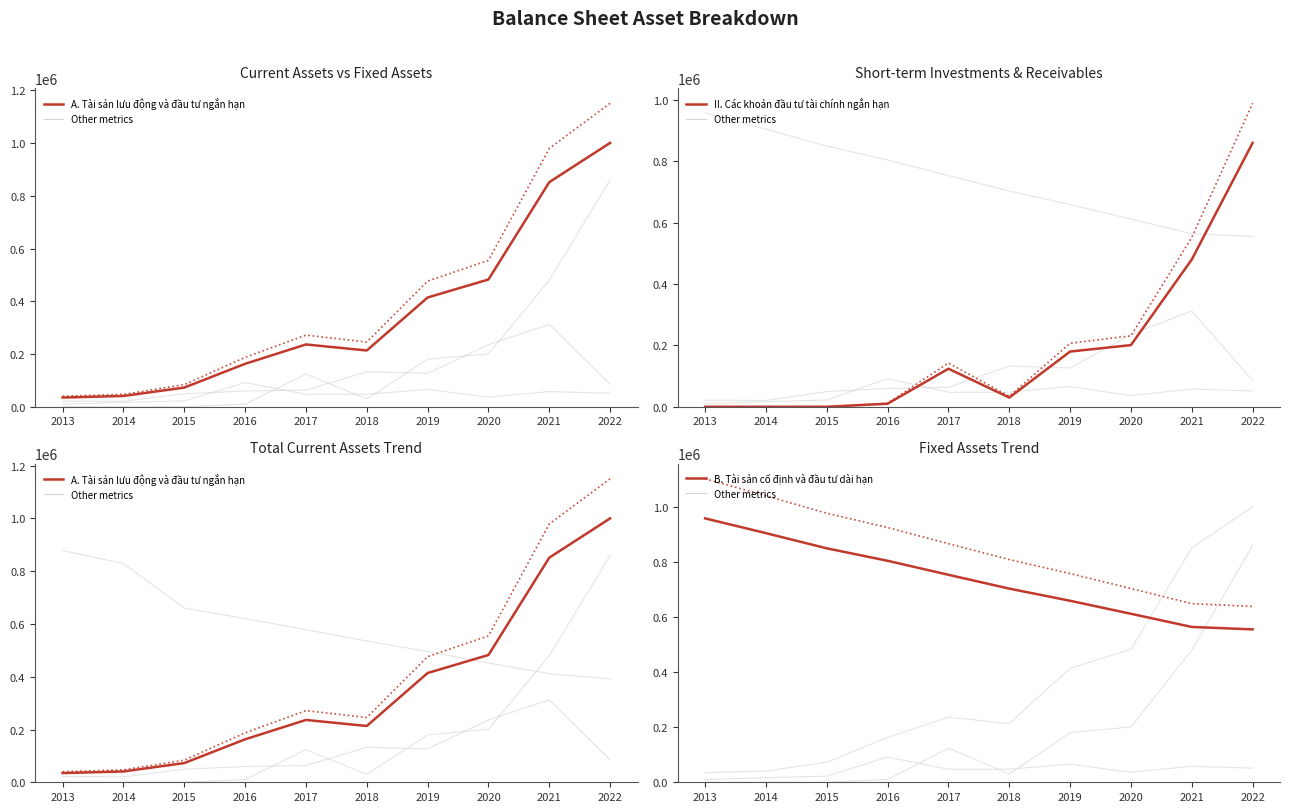

Which series has the largest range (max minus min)?

A. Tài sản lưu động và đầu tư ngắn hạn